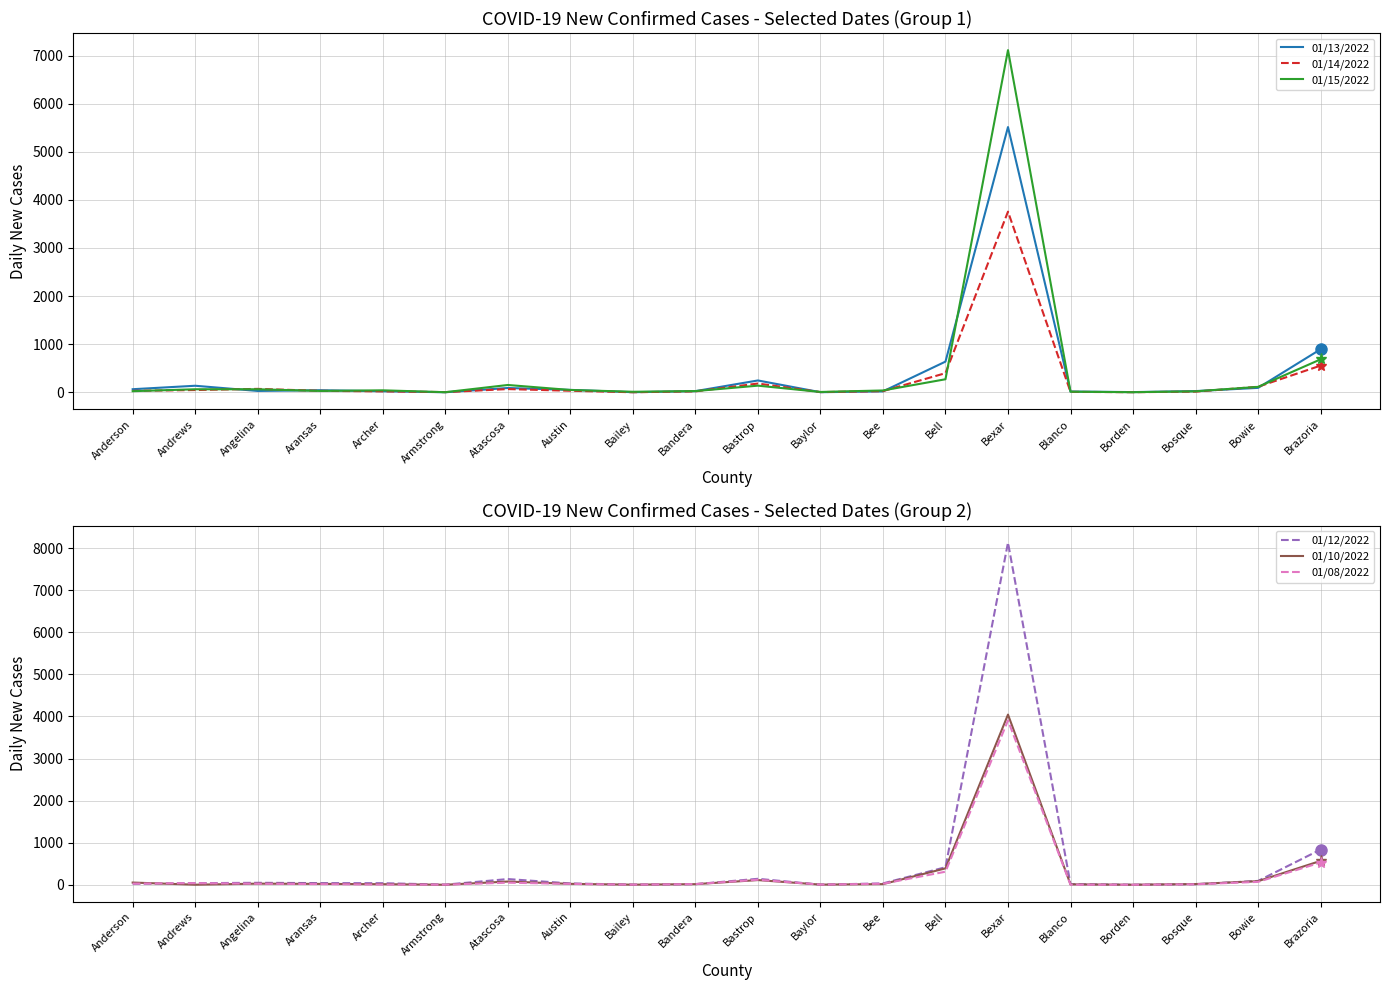

Reading left to right, what are all the values shown in this chart?

01/13/2022: 63	135	27	42	21	0	88	49	1	23	245	1	18	637	5515	15	3	24	91	894
01/14/2022: 29	46	70	29	19	3	66	31	0	18	181	3	24	397	3756	8	1	13	114	554
01/15/2022: 22	62	62	27	40	1	151	47	10	24	137	6	37	270	7115	11	1	19	112	684
01/12/2022: 22	38	46	39	37	2	135	31	2	14	141	2	32	416	8131	15	1	12	91	836
01/10/2022: 52	1	26	20	13	0	76	21	2	14	111	3	15	389	4044	9	0	16	85	567
01/08/2022: 27	37	24	15	5	2	49	20	2	16	119	3	24	310	3905	1	0	11	68	528